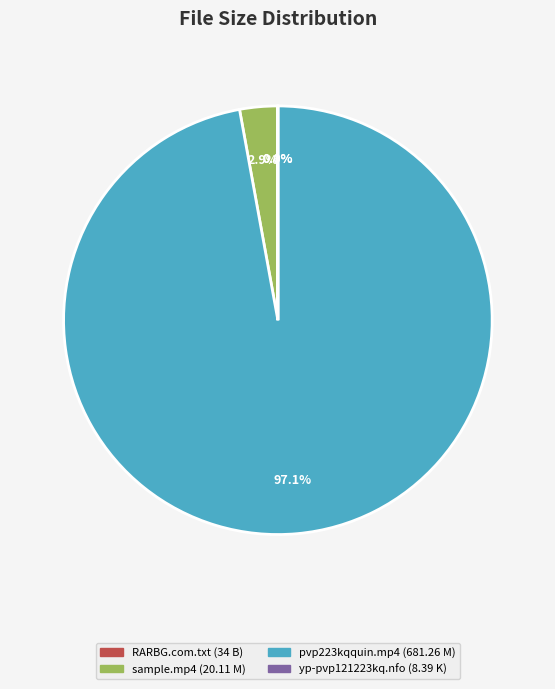

Is there any slice that represents more than half of the pie?

Yes